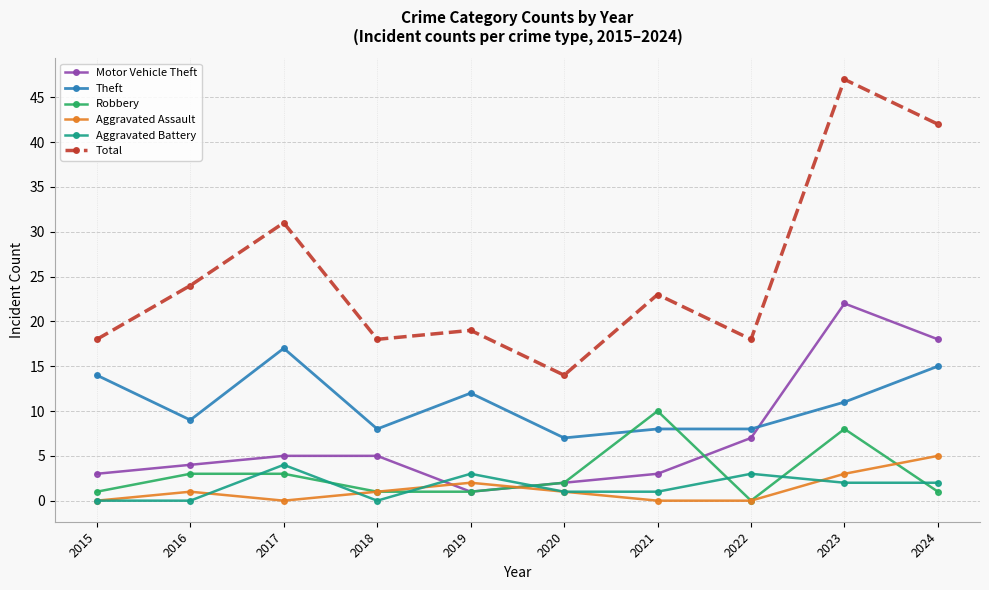

Is it true that Total equals 18 at 2018?

True